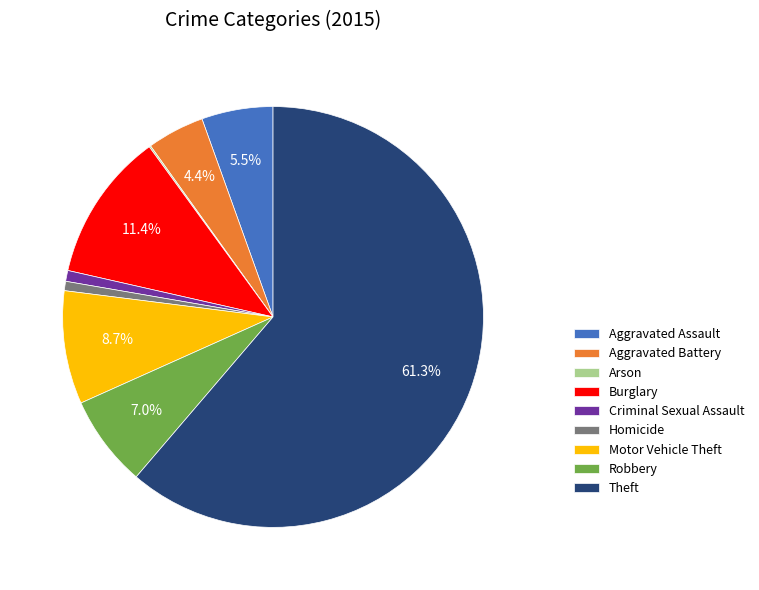

What is the ratio of the value at Homicide to the value at Aggravated Battery?

0.2